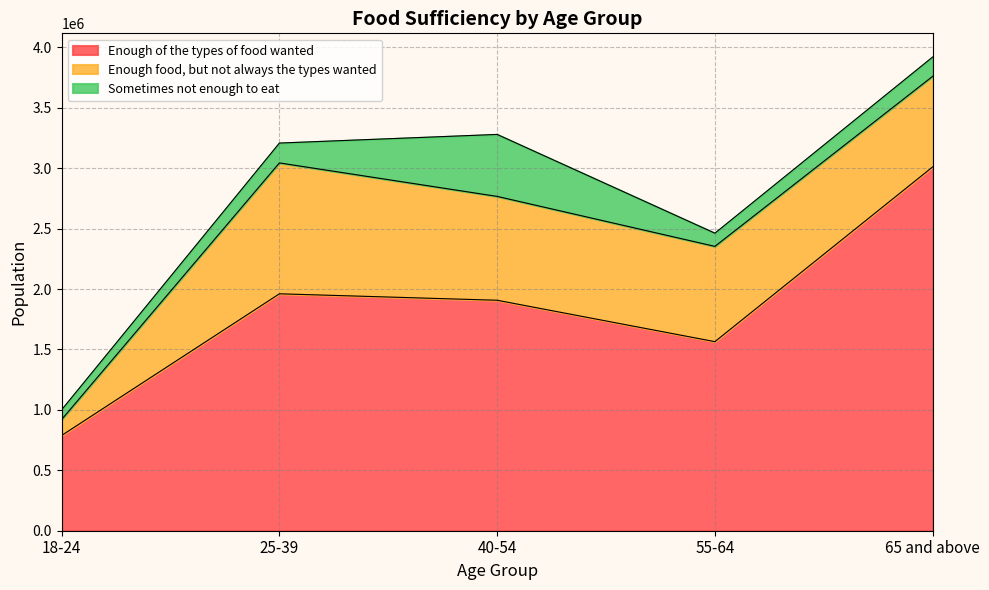

True or false: Sometimes not enough to eat and Enough of the types of food wanted cross at least once.

False